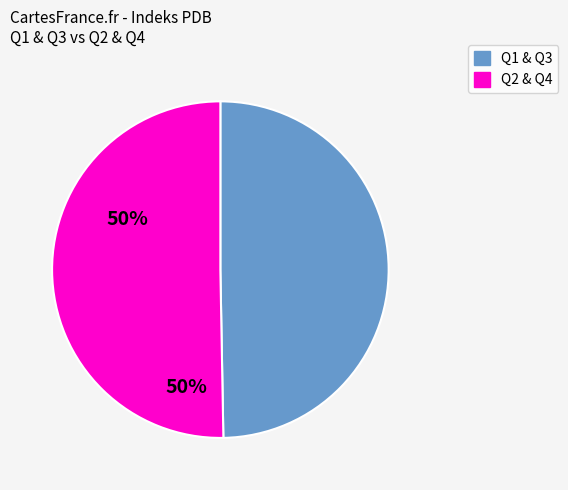

Does any single category account for the majority?

Yes